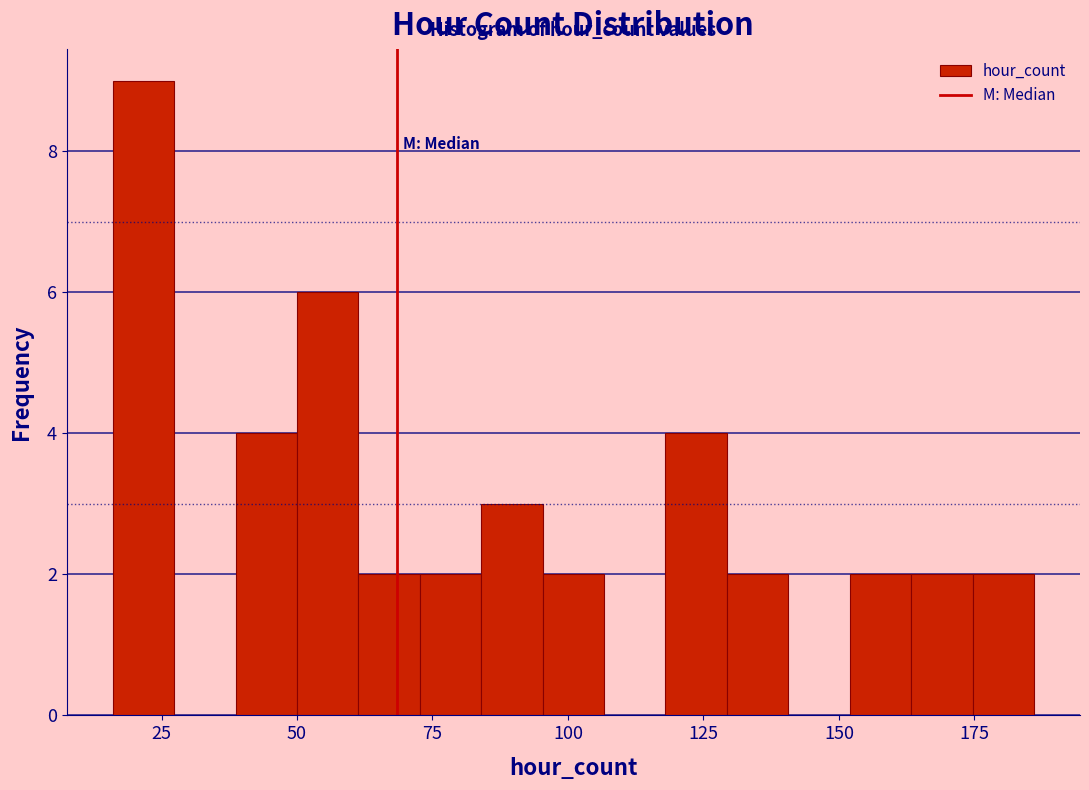

Around what value on the x-axis is the tallest bar? Give the approximate position of its centre, as read against the axis.

20